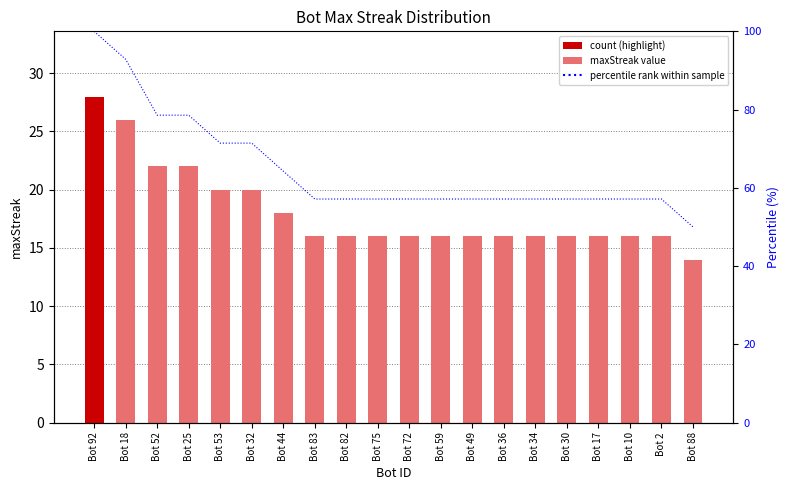

What is the difference between the percentile rank values at Bot 92 and Bot 10?

42.9